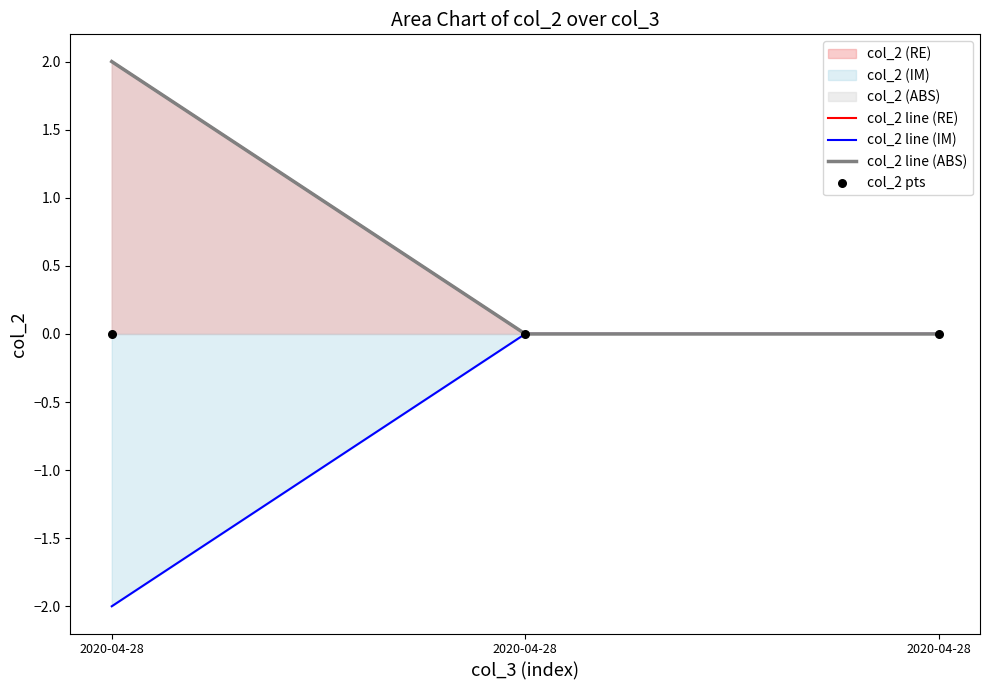

Which series contains the highest Y value?

col_2 line (RE)